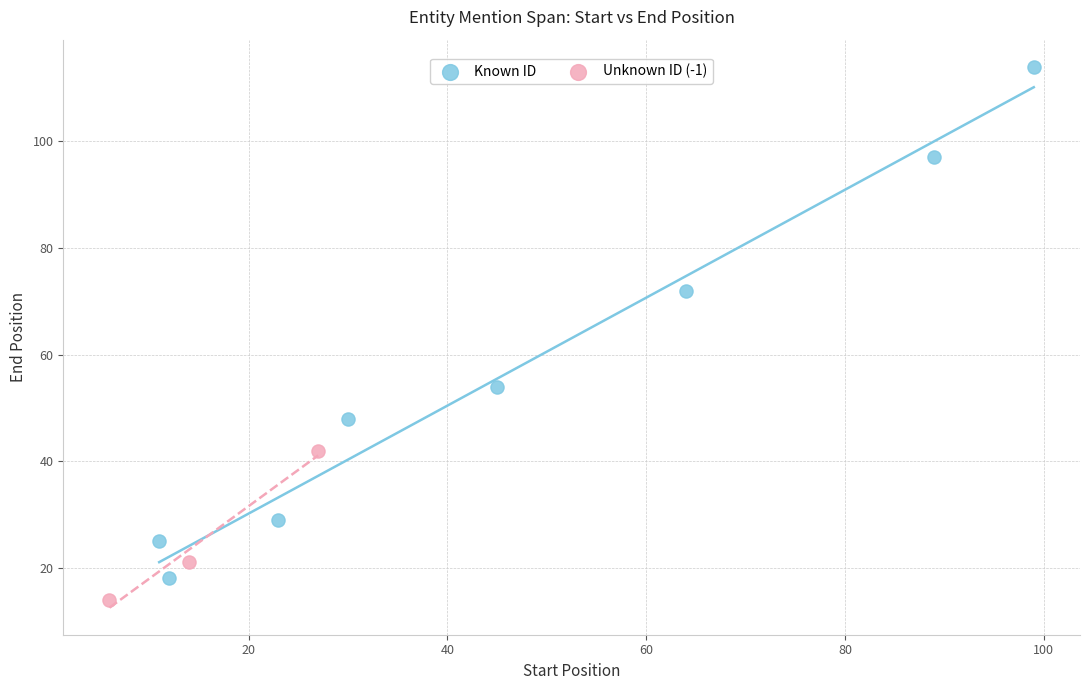

Which series has the widest spread of Y values?

Known ID